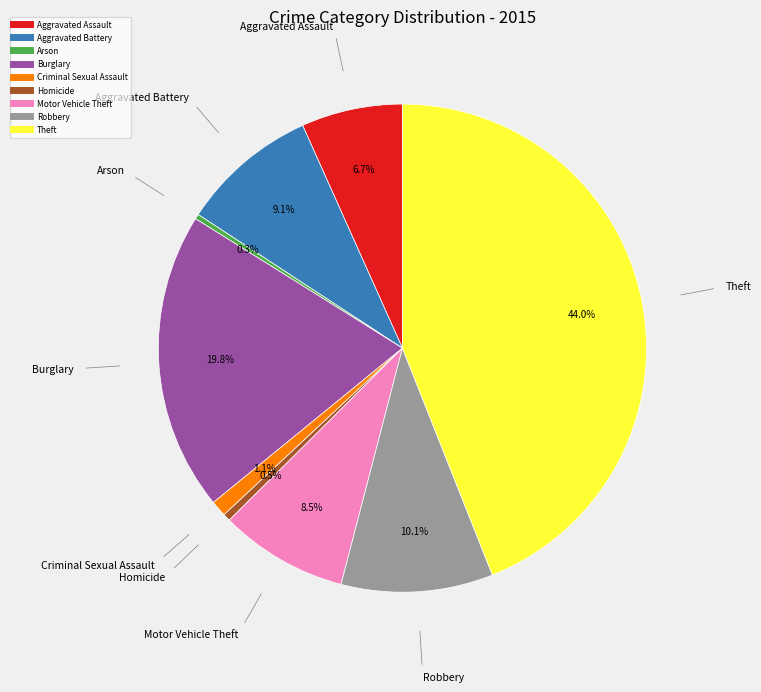

The Aggravated Assault slice represents 21% of the pie. True or false?

False